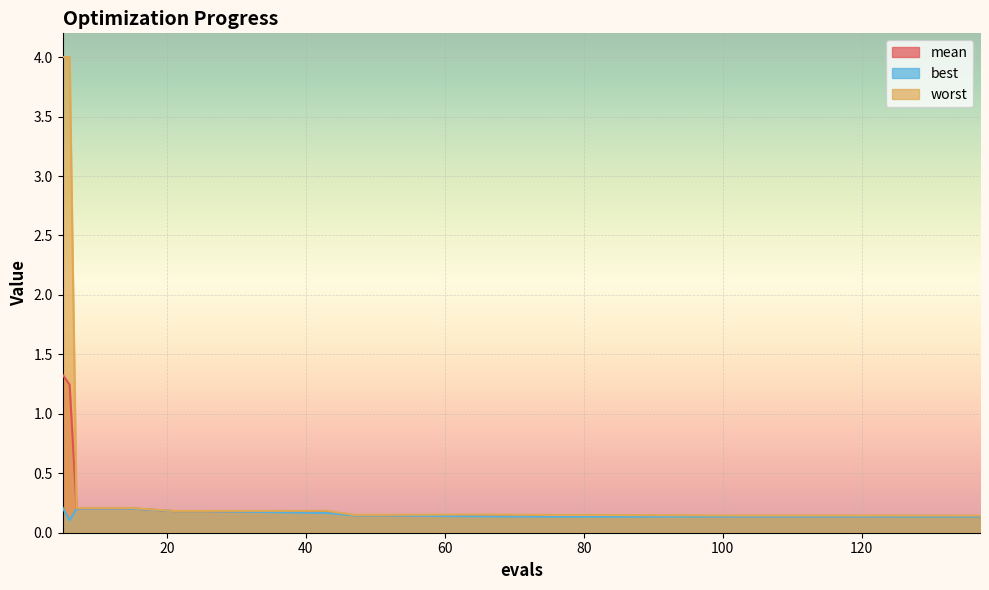

True or false: mean and worst cross at least once.

False